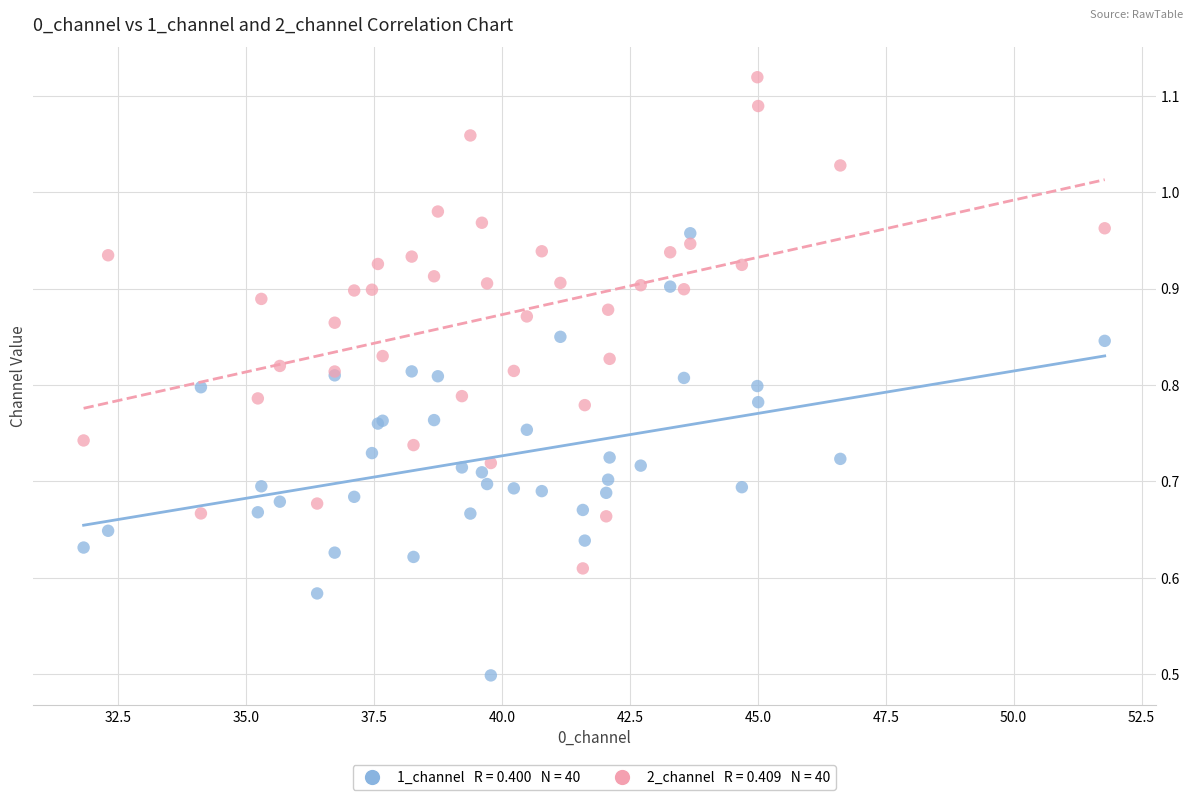

Across all series, what Y value is closest to 0?

0.5